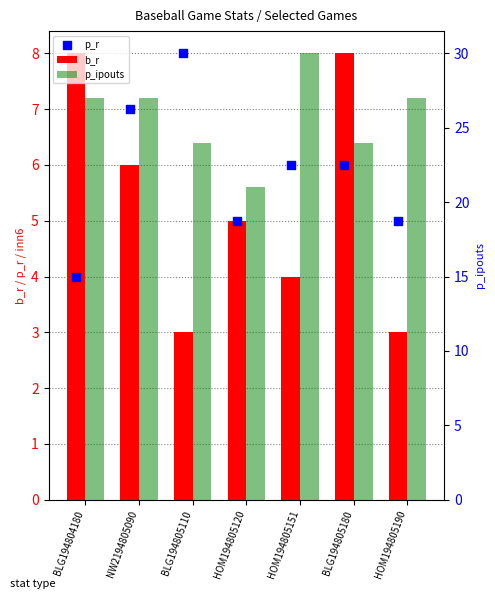

Is the value of p_r at HOM194805151 greater than the value of p_ipouts at HOM194805151?

No